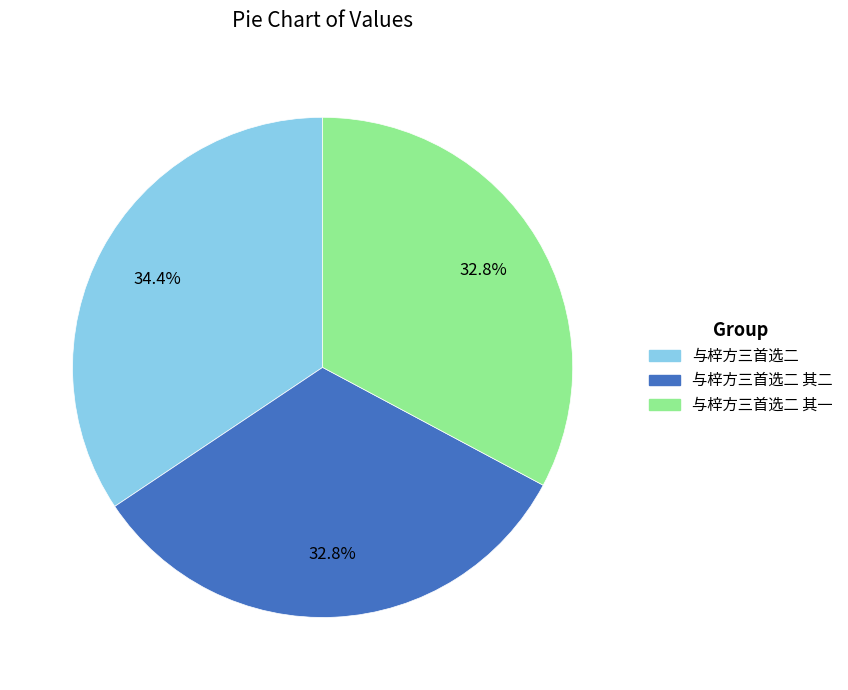

Is the sum of 与梓方三首选二 其二 and 与梓方三首选二 greater than half?

Yes